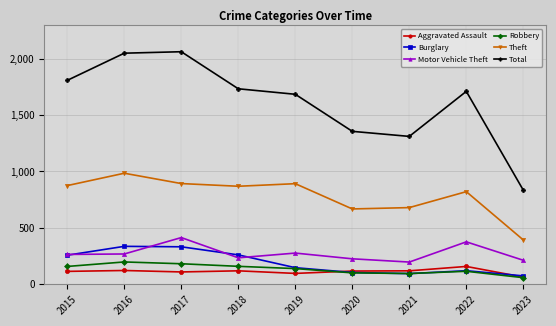

What is the value of the Robbery point at the 5th from the left?

135